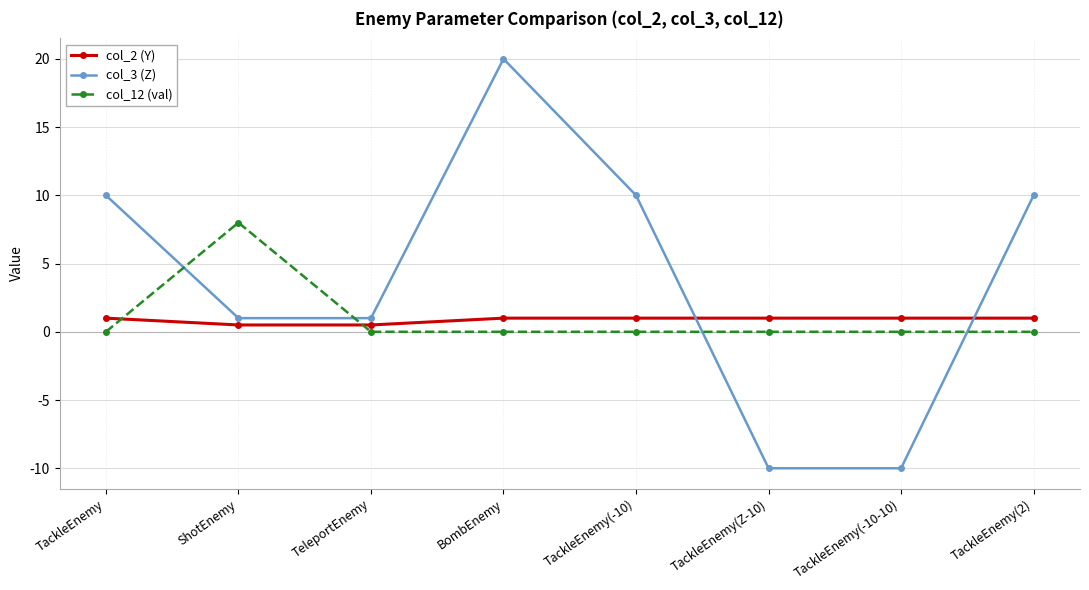

Is it true that col_12 (val) equals 0.0 at TackleEnemy?

True